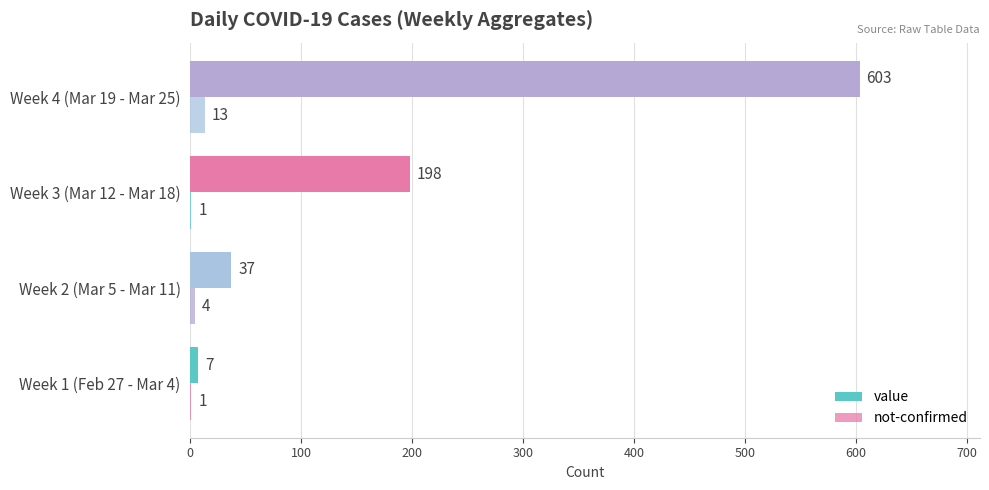

Count the number of data series in this chart.

2